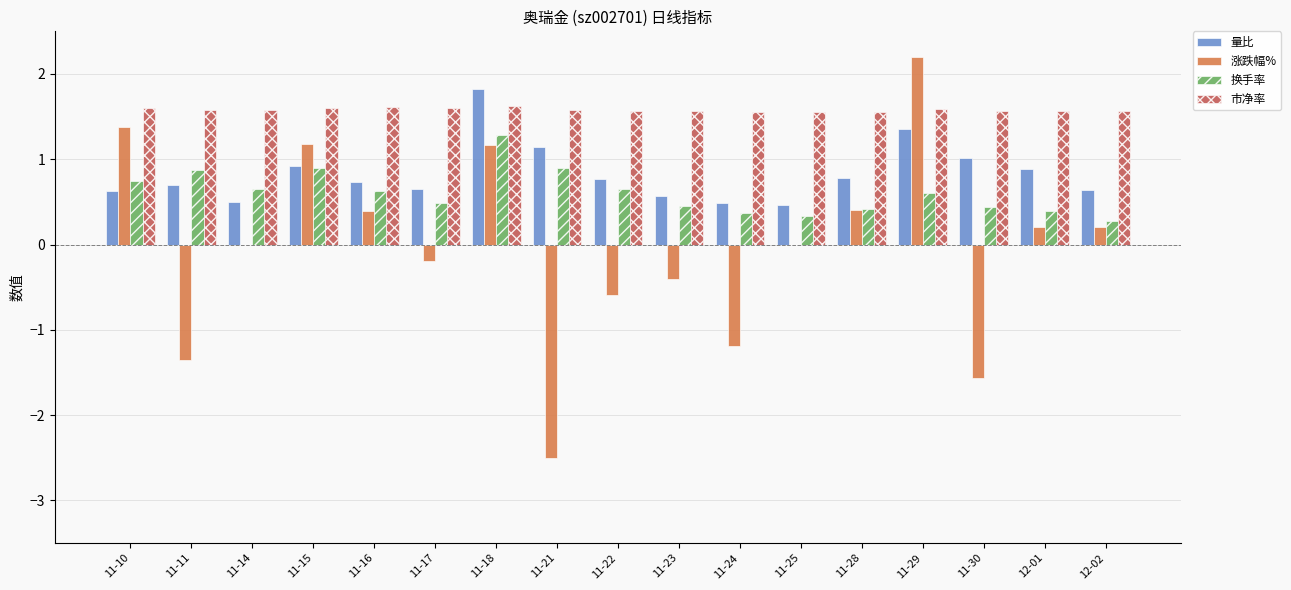

What is the spread (max minus min) of values at 12-02?

1.4